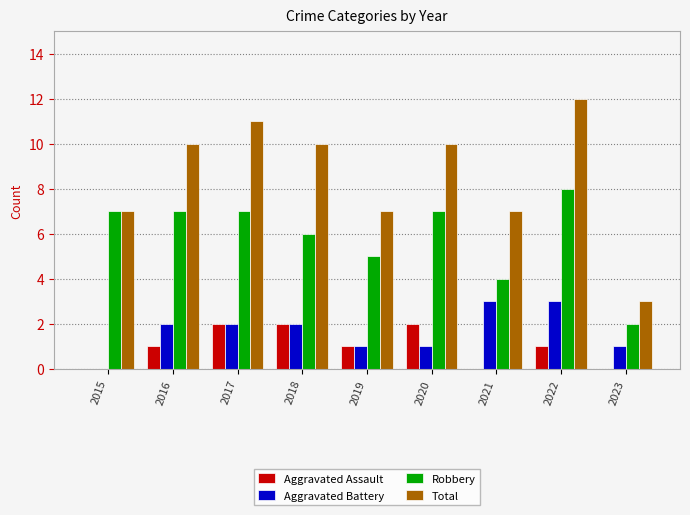

The Aggravated Battery series shows 5 at 2021. True or false?

False